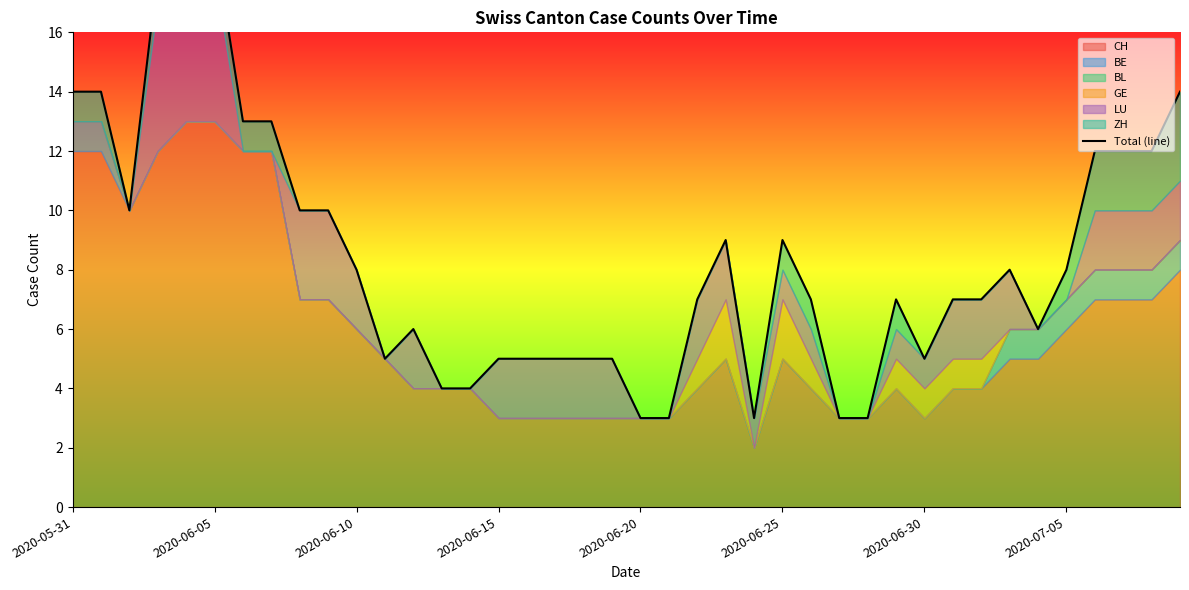

How many points are lower than both their immediate neighbors (excluding endpoints)?

5